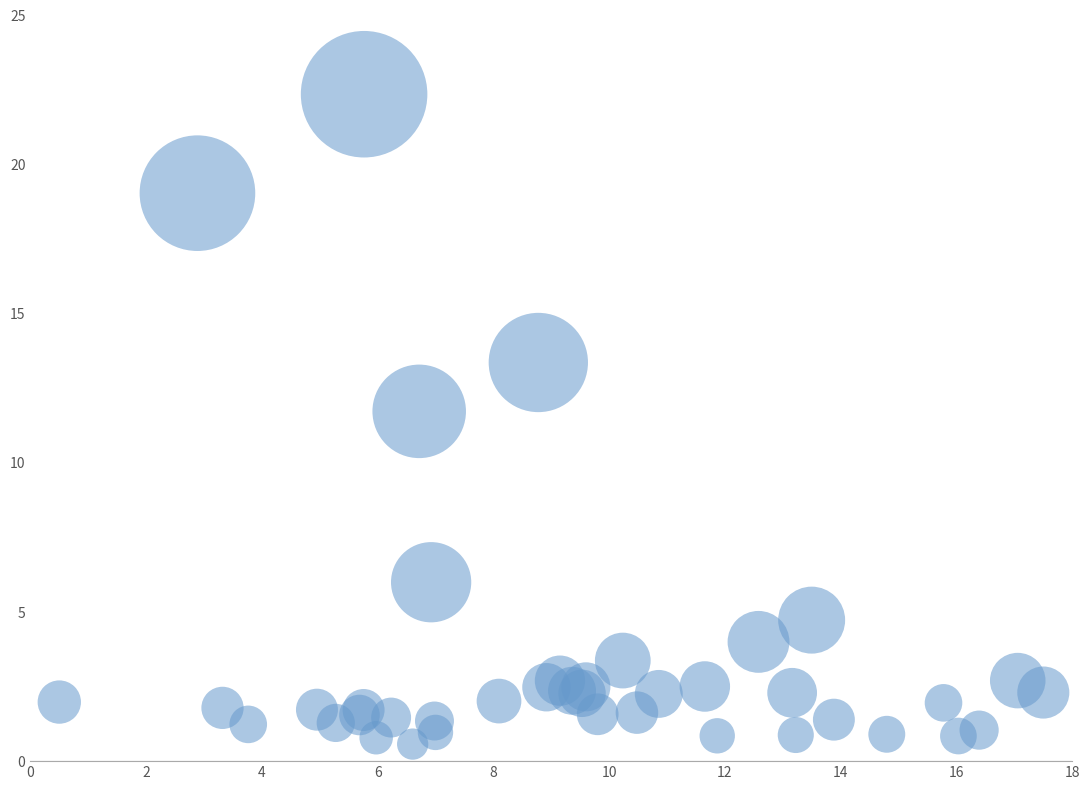

What Y value in the scatter plot is closest to 11?

11.7